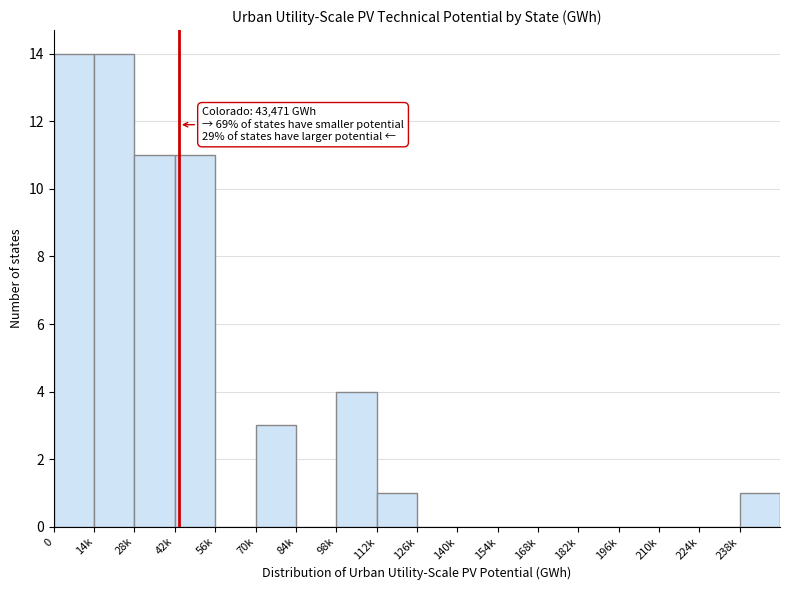

Reading right to left, list all the values displayed in this chart.

238k=1	224k=0	210k=0	196k=0	182k=0	168k=0	154k=0	140k=0	126k=0	112k=1	98k=4	84k=0	70k=3	56k=0	42k=11	28k=11	14k=14	0=14